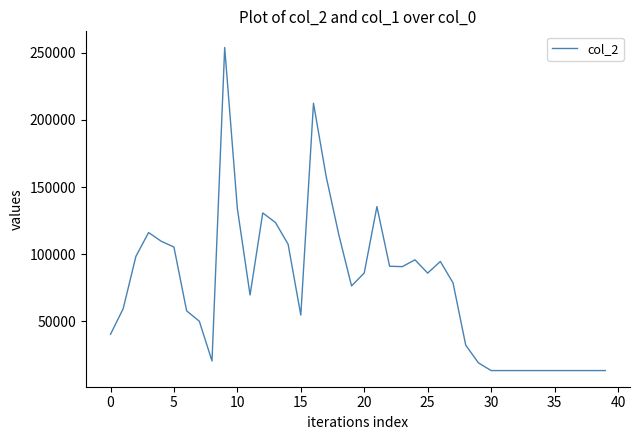

What is the greatest value displayed?

253917